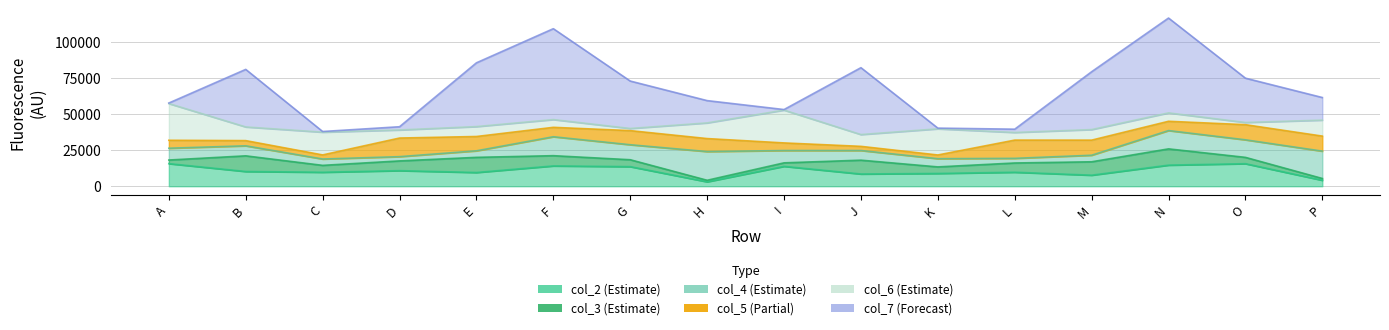

The col_3 series shows 2260 at O. True or false?

False